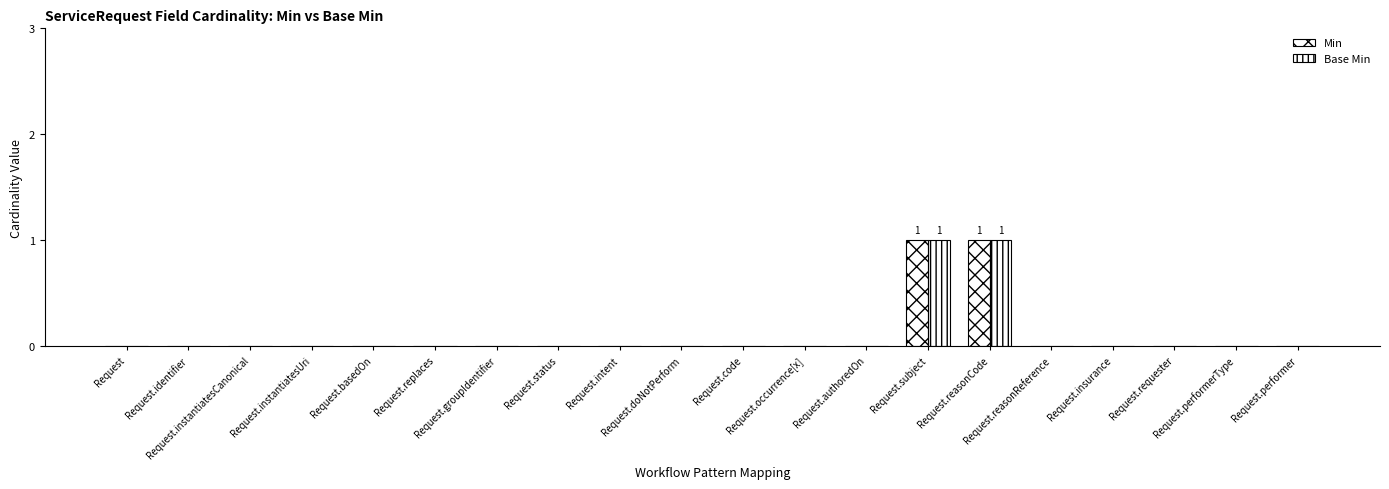

Reading left to right, list all the values displayed in this chart.

Min: 0	0	0	0	0	0	0	0	0	0	0	0	0	1	1	0	0	0	0	0
Base Min: 0	0	0	0	0	0	0	0	0	0	0	0	0	1	1	0	0	0	0	0